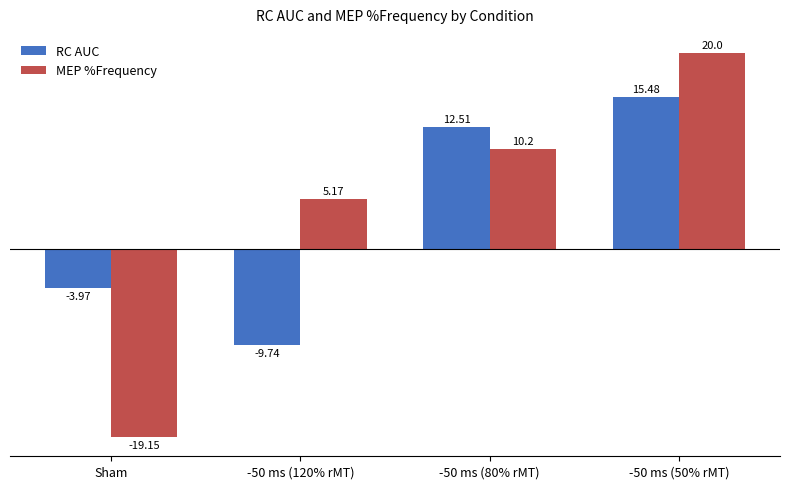

What is the average value of the RC AUC series?

3.6